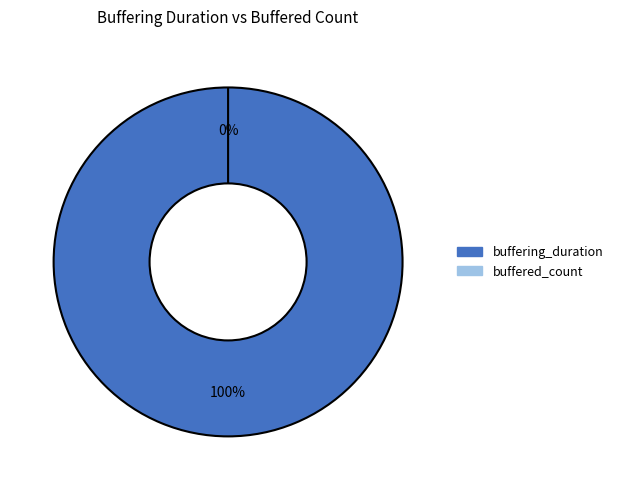

Is there a majority slice in this chart?

Yes